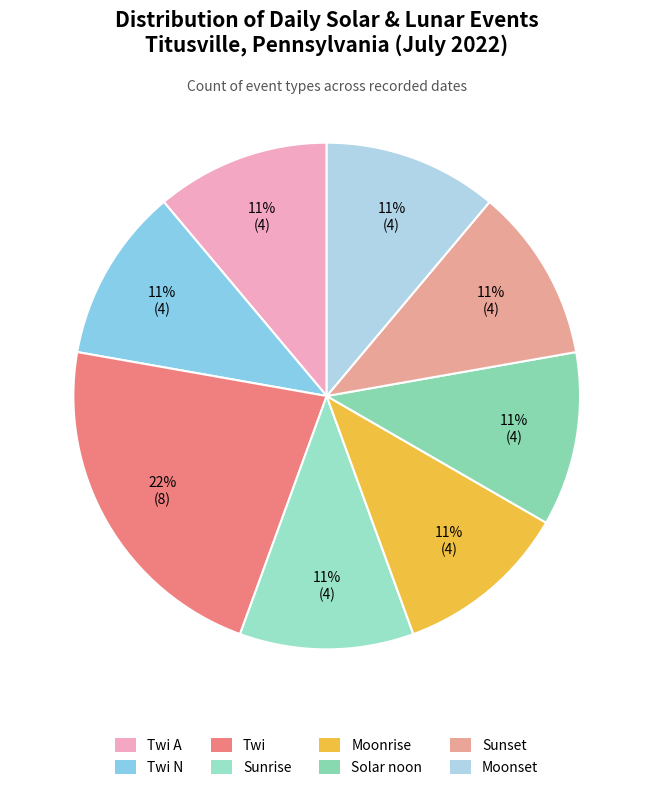

To the nearest percent, what is the difference between the largest and smallest slice percentages?

11%